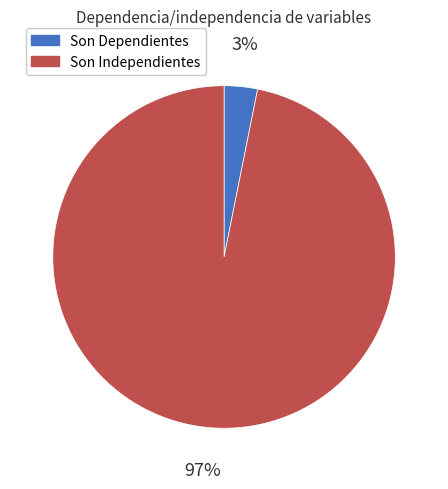

What percentage is the Son Dependientes slice, to the nearest percent?

3%